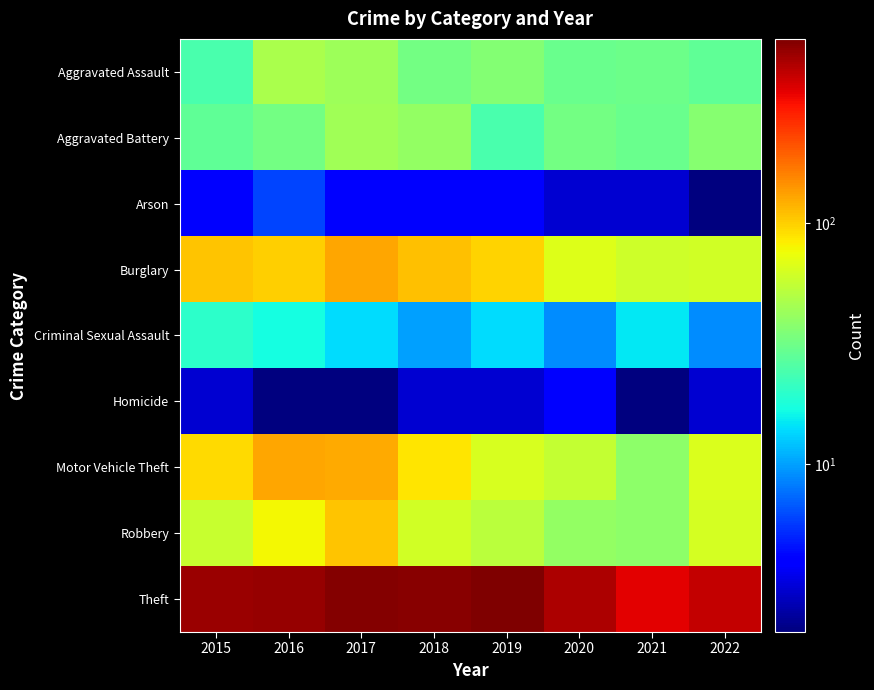

What is the smallest value displayed?

2